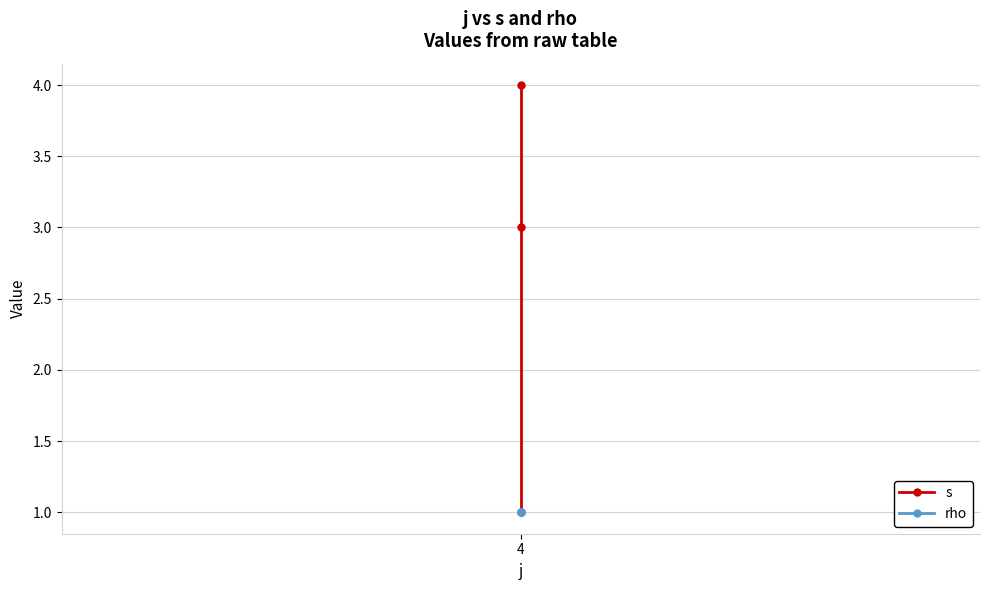

Reading left to right, list all the values displayed in this chart.

s: 1	3	4
rho: 1	1	1